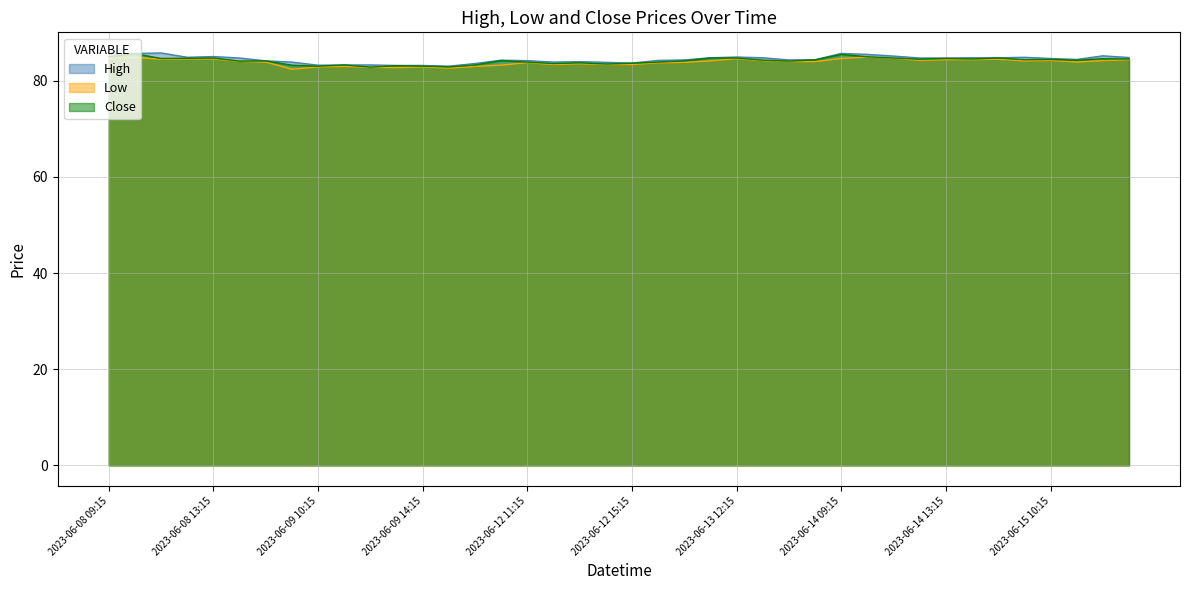

Which has a higher value, 2023-06-12 09:15 or 2023-06-08 10:15?

2023-06-08 10:15